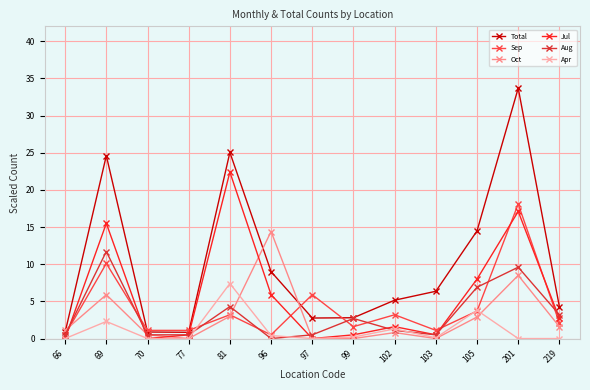

The Oct series shows 3.0 at 81. True or false?

True